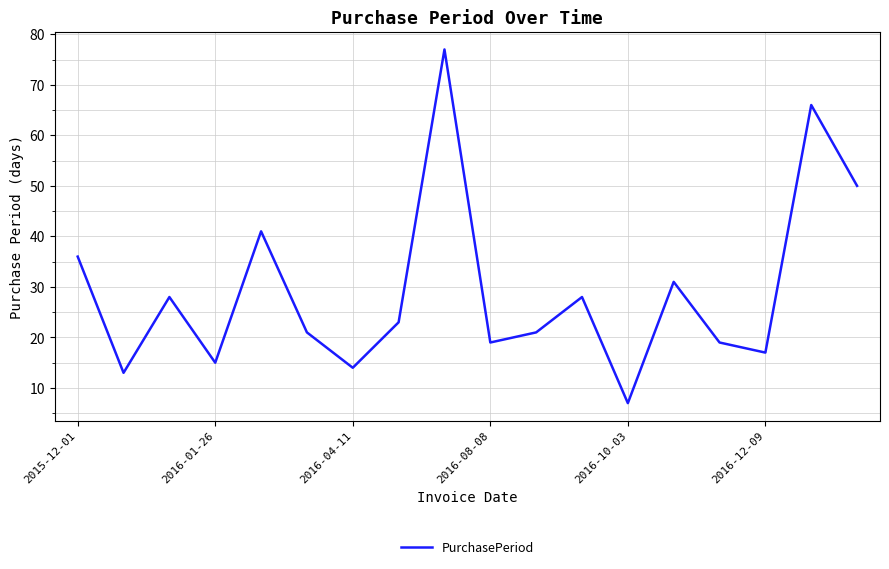

What is the minimum value shown in the chart?

7